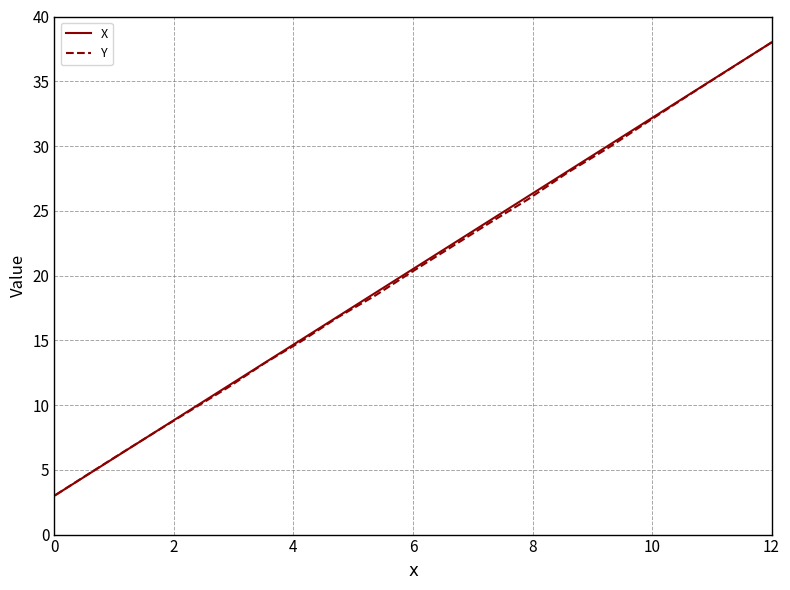

What is the sum of all X values?

398.1